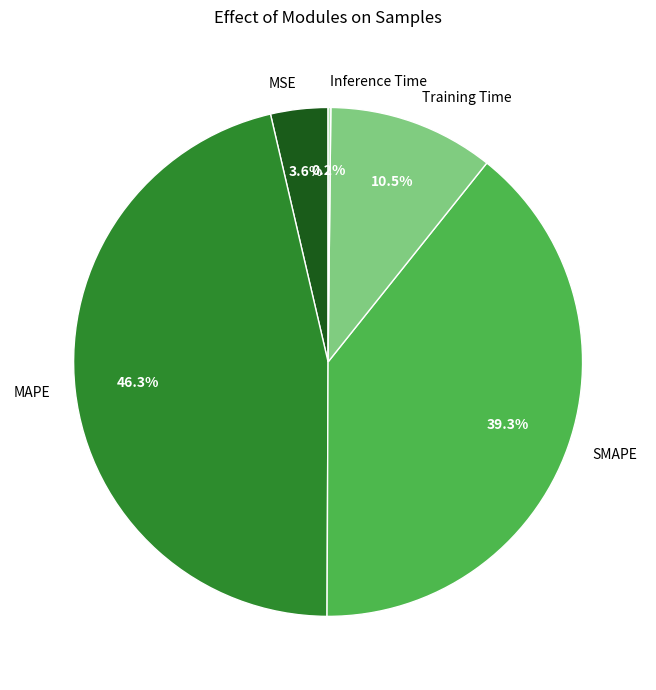

To the nearest percent, what is the average slice percentage?

20%